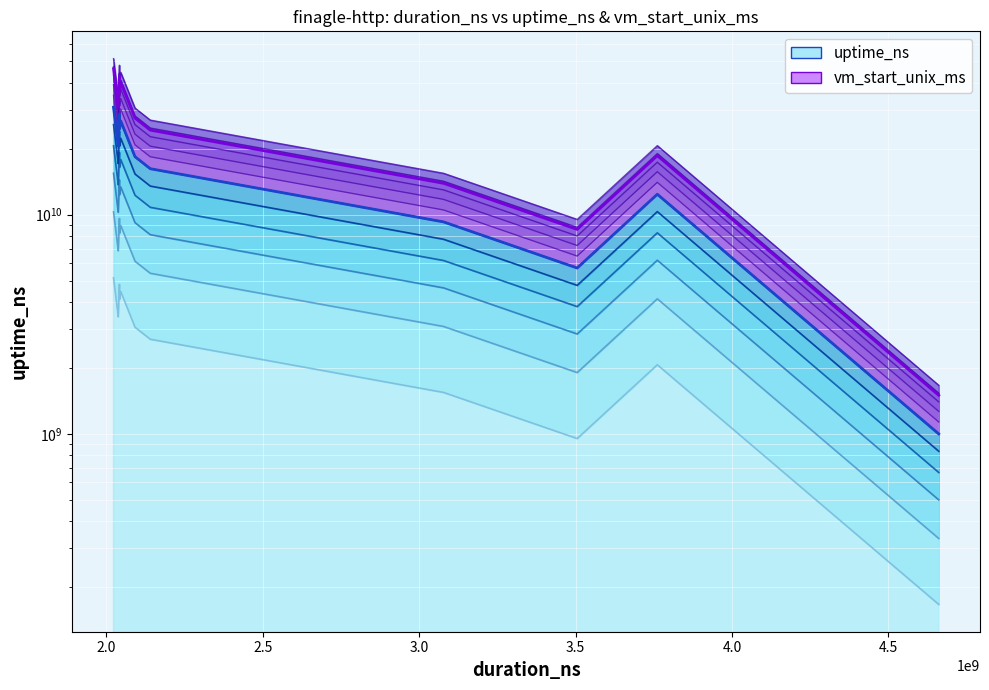

Does the chart display data point markers on the line(s)?

No